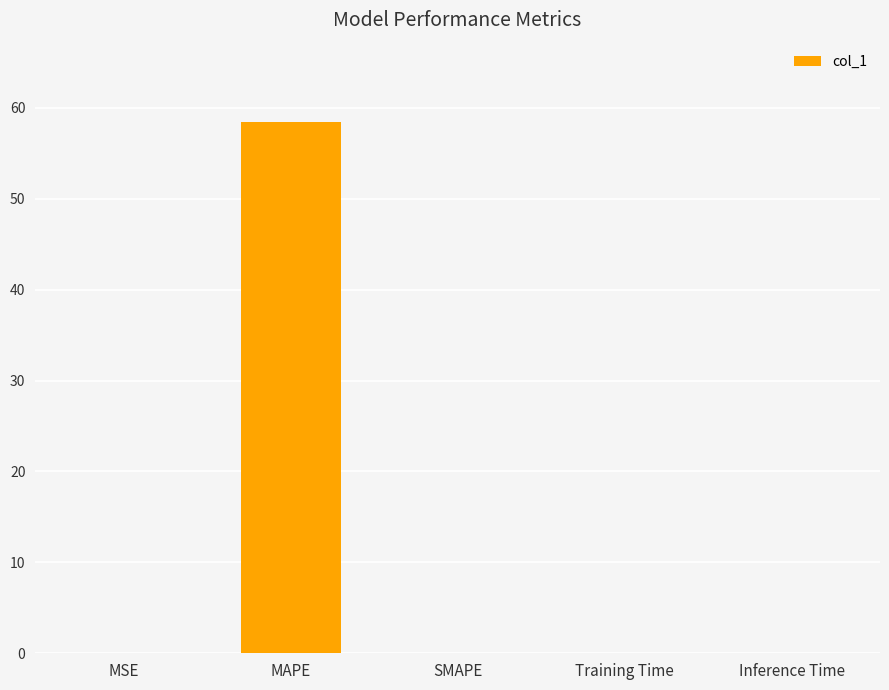

What is the sum of all values?

58.4